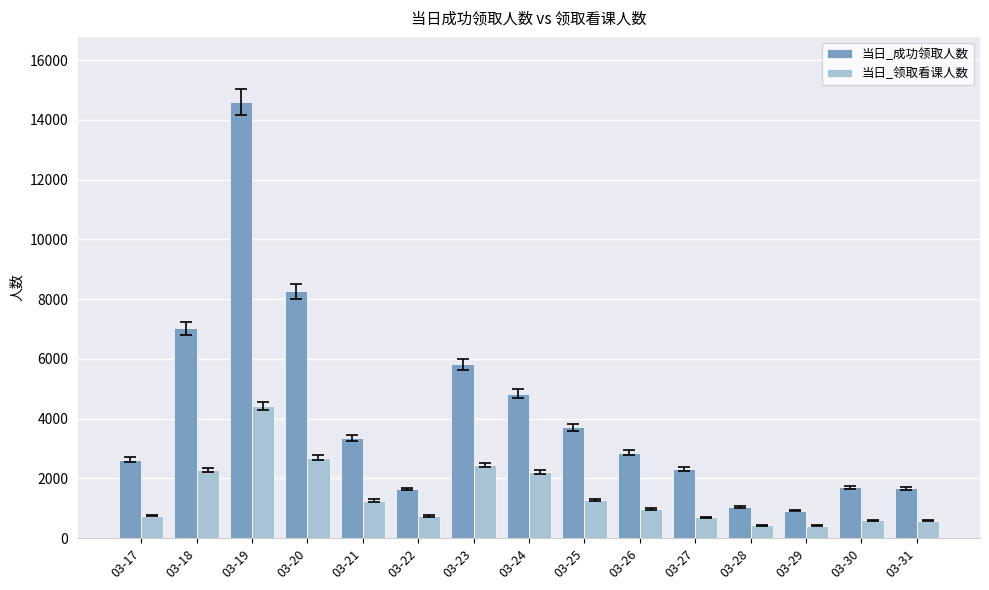

Which label corresponds to the largest value in the chart?

03-19